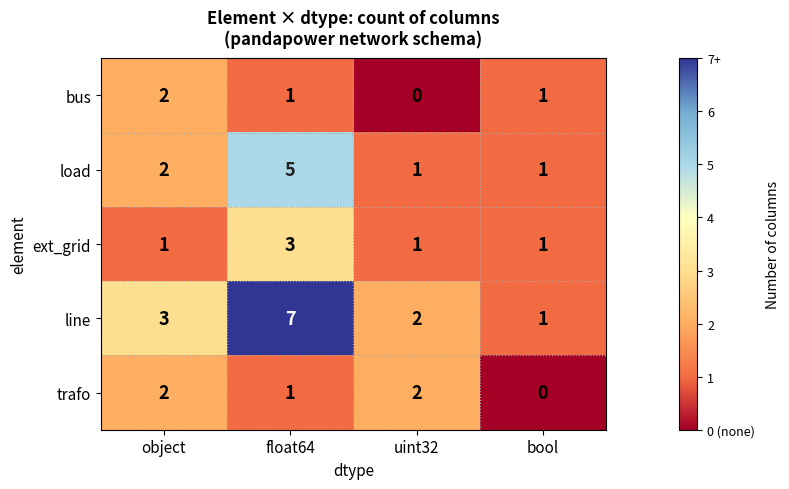

True or false: bus has a value of 1 at uint32.

False